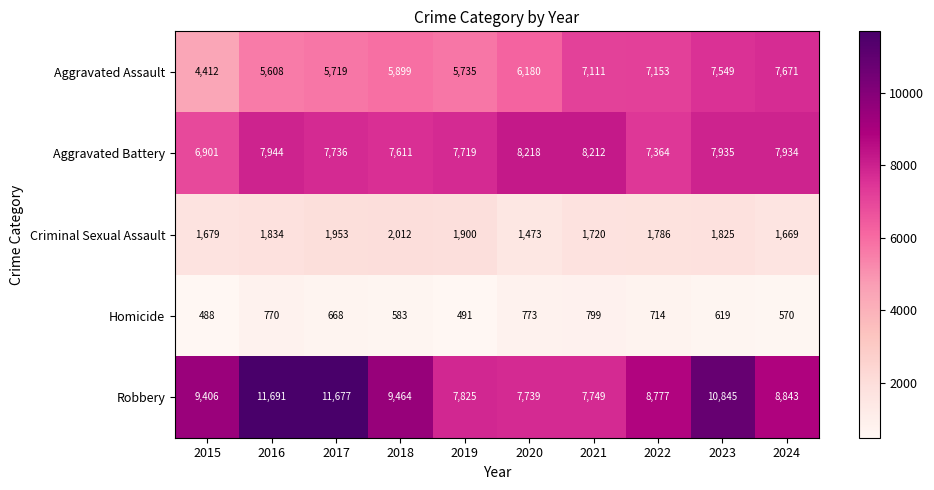

Between 2016 and 2018, which series saw the biggest shift?

Robbery